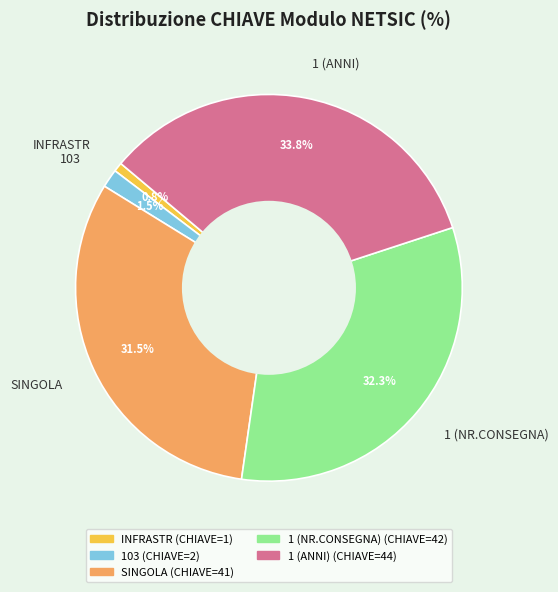

How many segments does this pie chart have?

5